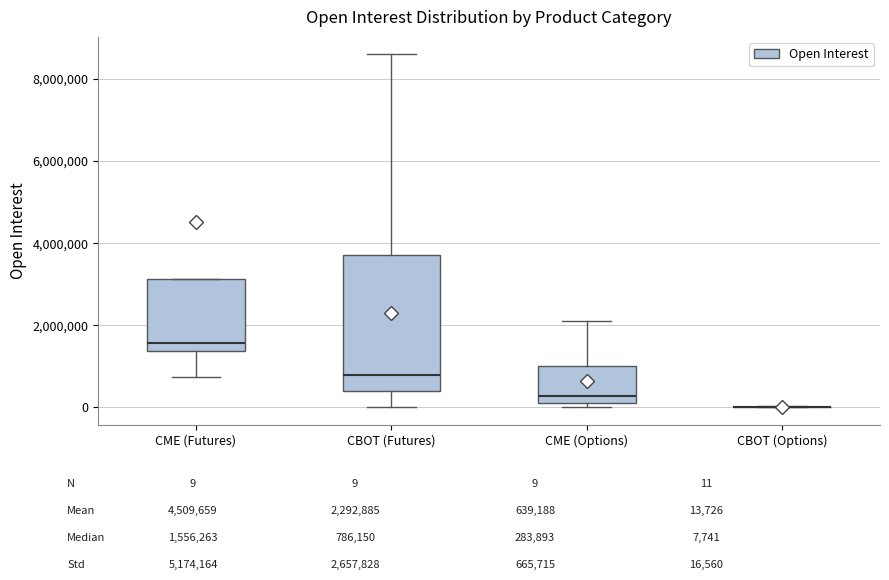

Reading left to right, transcribe this box plot: for each box, give where its median line is, the range the box spans, and where its two whiskers end, as read against the y-axis. The values are not printed on the chart, so give them approximately, as read against the axis.

CME (Futures): median 1600000, box 1400000 to 3200000, whiskers 800000 to 3200000
CBOT (Futures): median 800000, box 400000 to 3800000, whiskers 0 to 8600000
CME (Options): median 200000 (just above the box's lower edge), box 200000 to 1000000, whiskers 0 to 2200000
CBOT (Options): box collapsed to a line at 0, whiskers 0 to 0